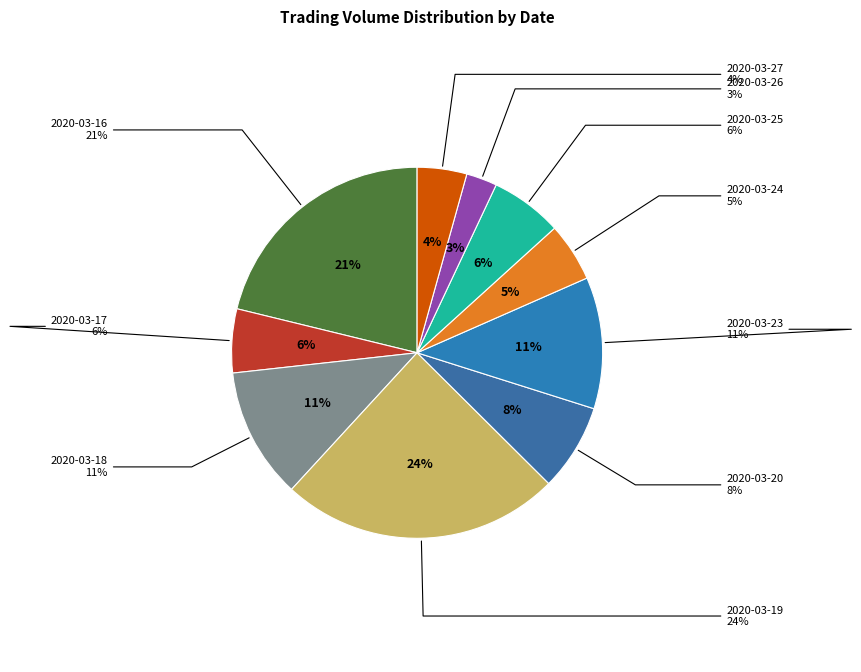

Is 2020-03-19 the majority of the pie?

No